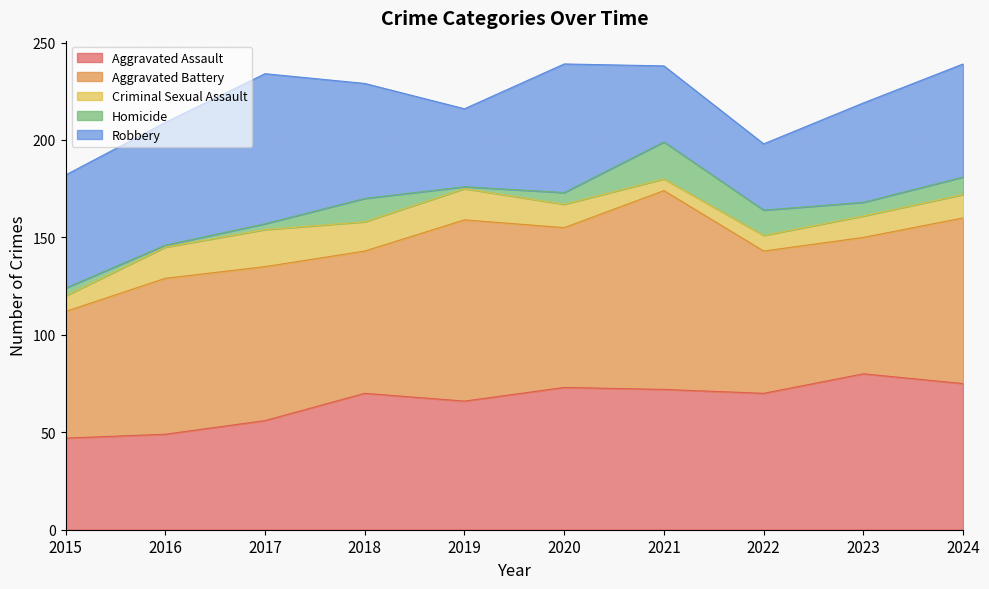

What is the highest value of the Aggravated Assault series?

80